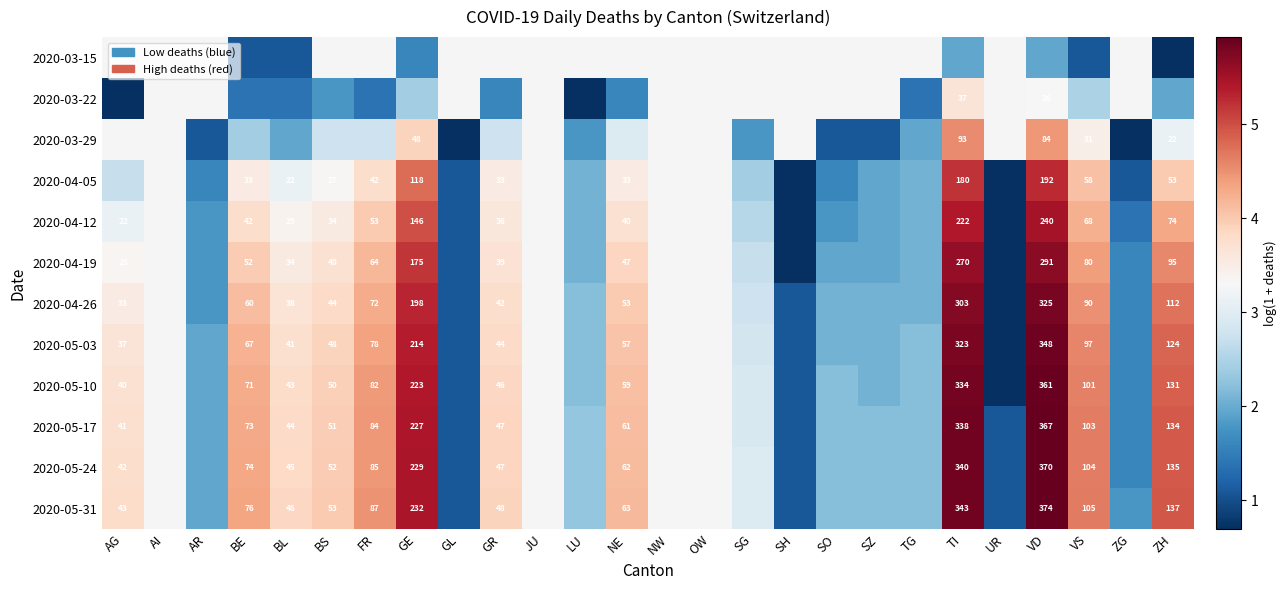

What is the difference between the maximum and minimum values in the 2020-03-22 series?

2.9